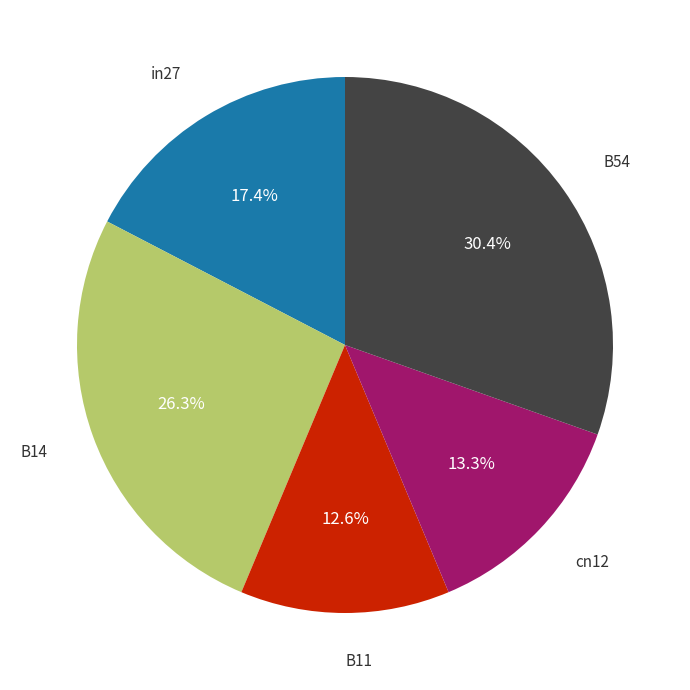

Is there any slice that represents more than half of the pie?

No